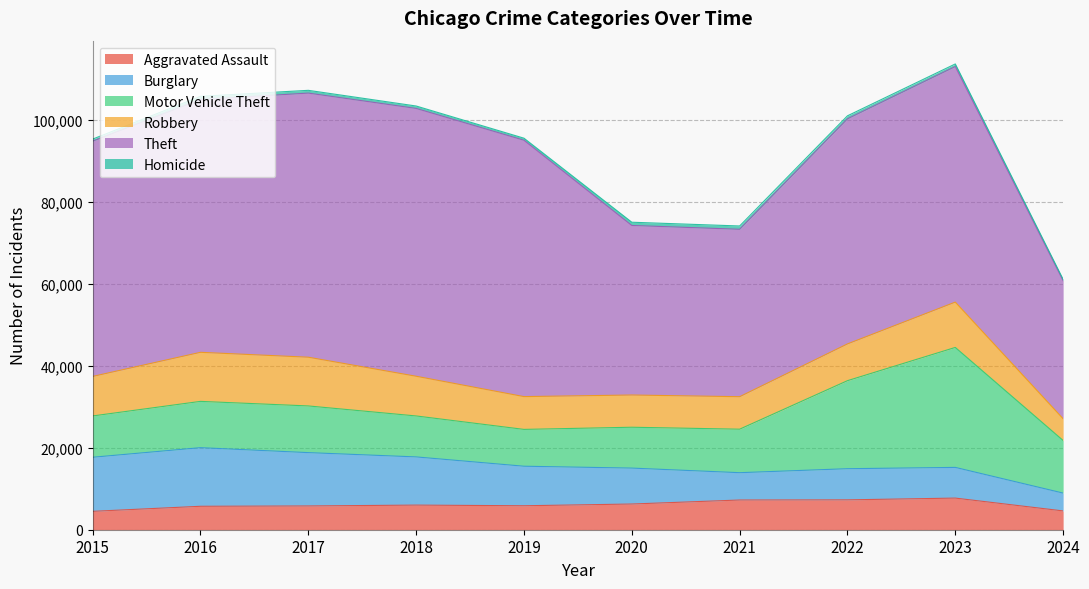

Does the chart display data point markers on the line(s)?

No